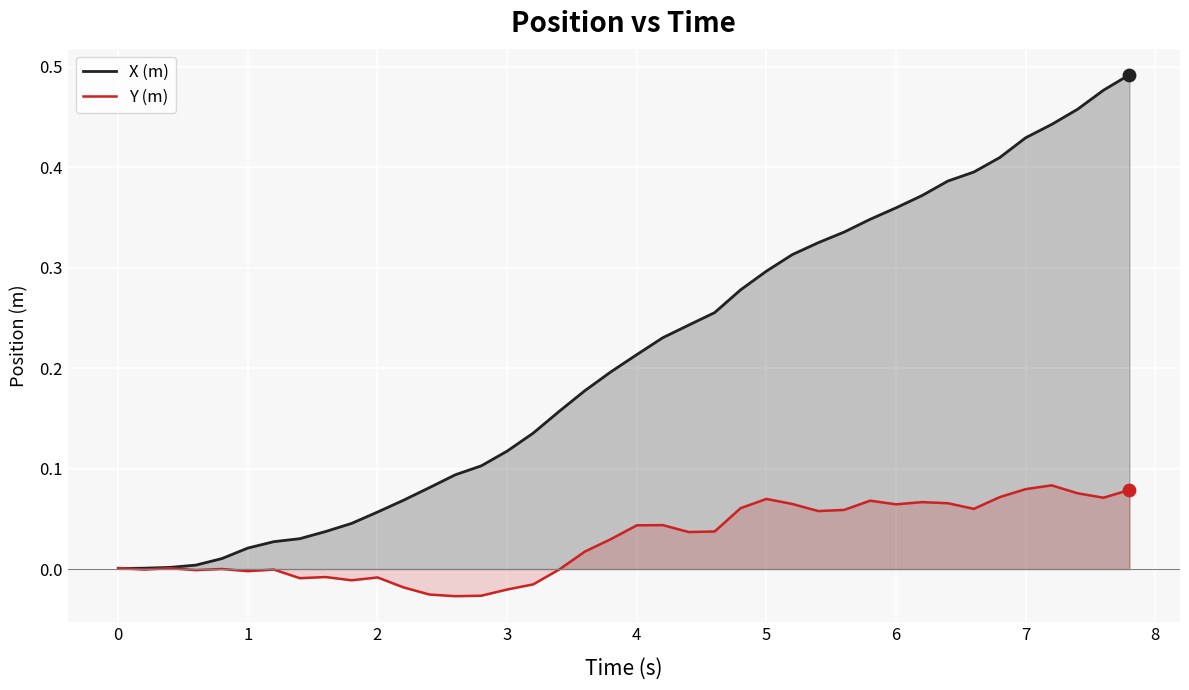

Which series reaches the maximum Y coordinate?

X (m)